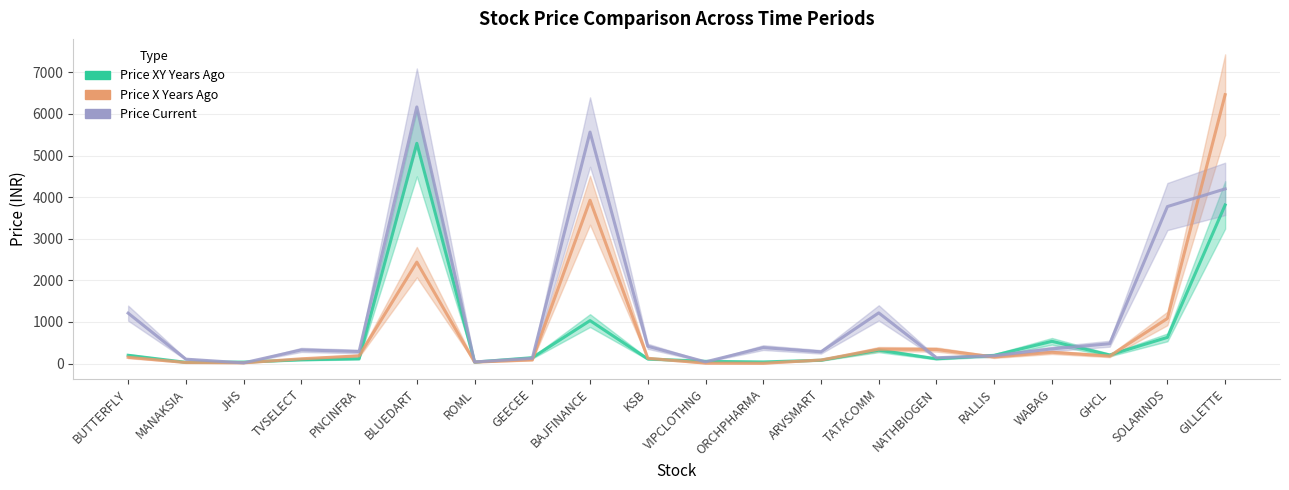

How many values in the Price Current series are below 351?

10